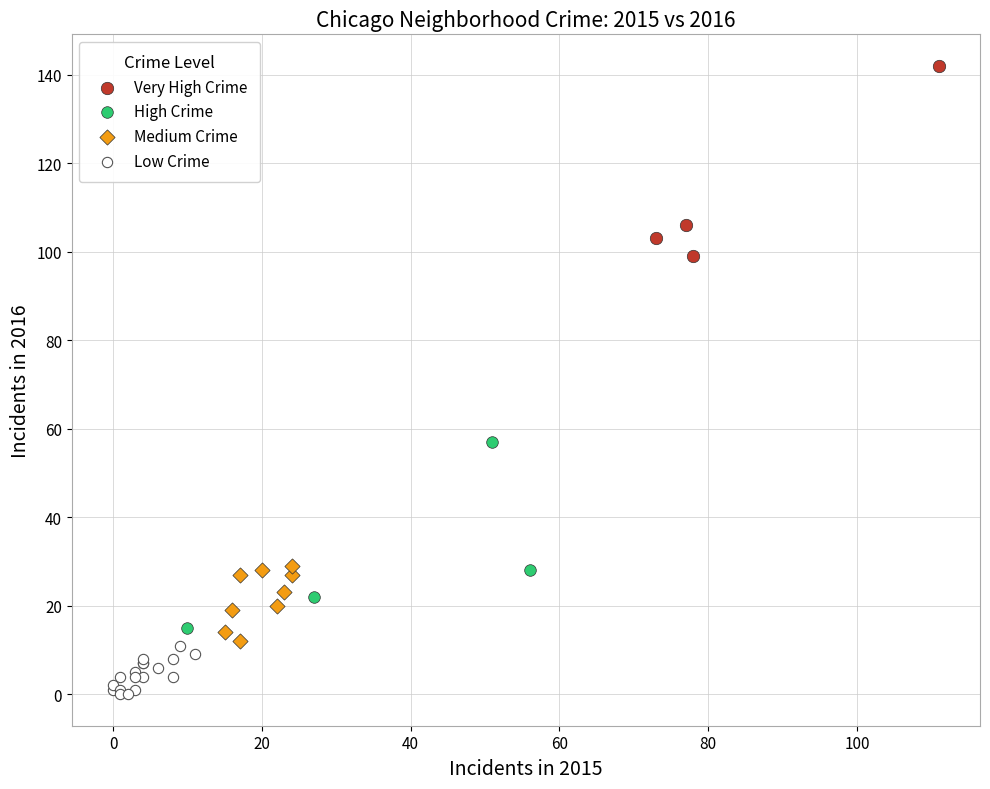

Which series reaches the maximum Y coordinate?

Very High Crime